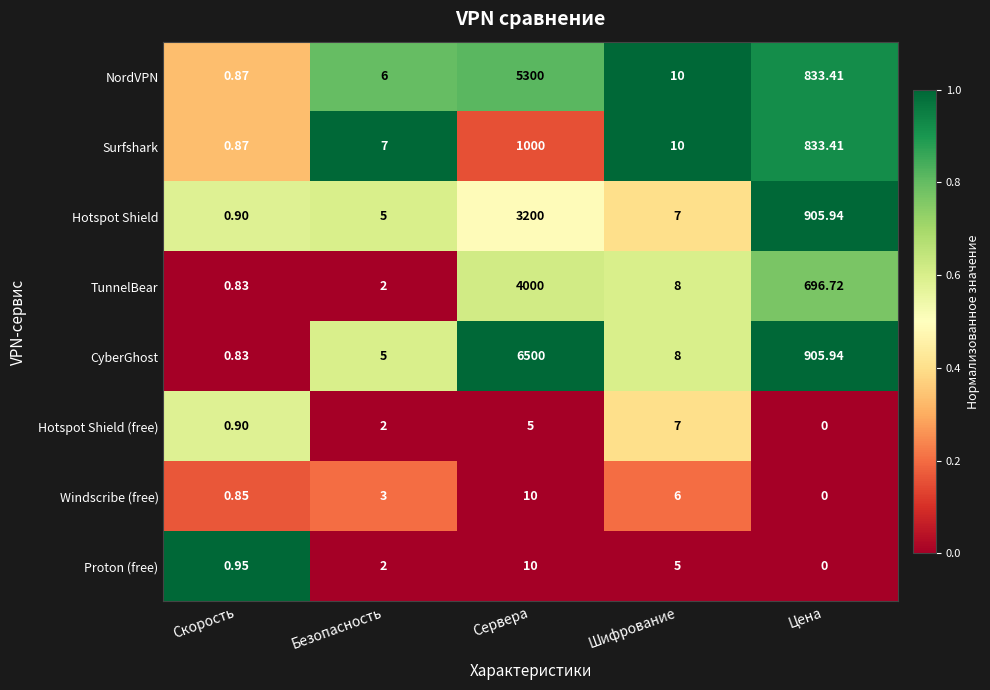

Which series has the largest range (max minus min)?

CyberGhost